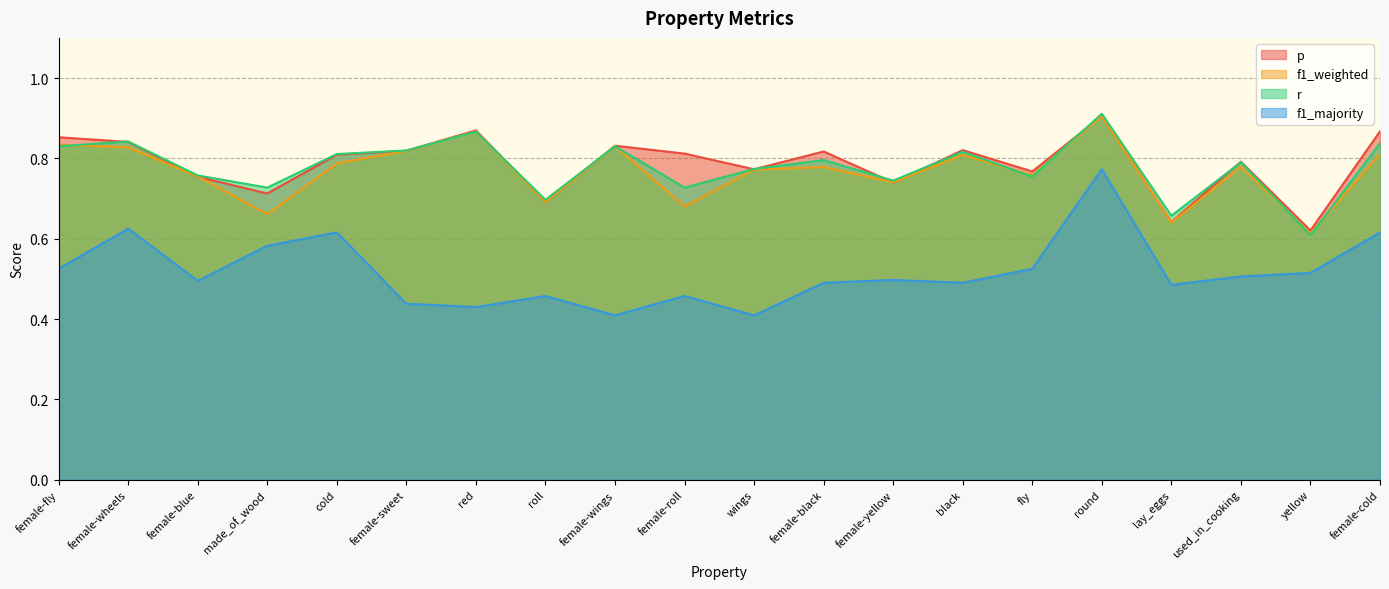

Rank the categories by f1_majority value from highest to lowest.

round, female-wheels, cold, female-cold, made_of_wood, female-fly, fly, yellow, used_in_cooking, female-yellow, female-blue, female-black, black, lay_eggs, roll, female-roll, female-sweet, red, female-wings, wings